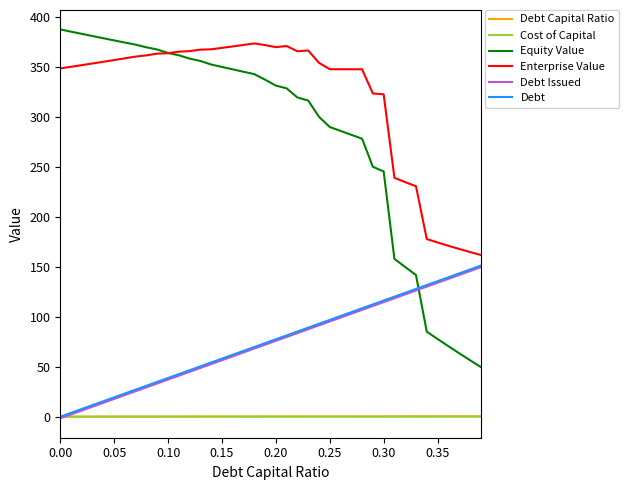

Is this an area chart (filled region under the line)?

No